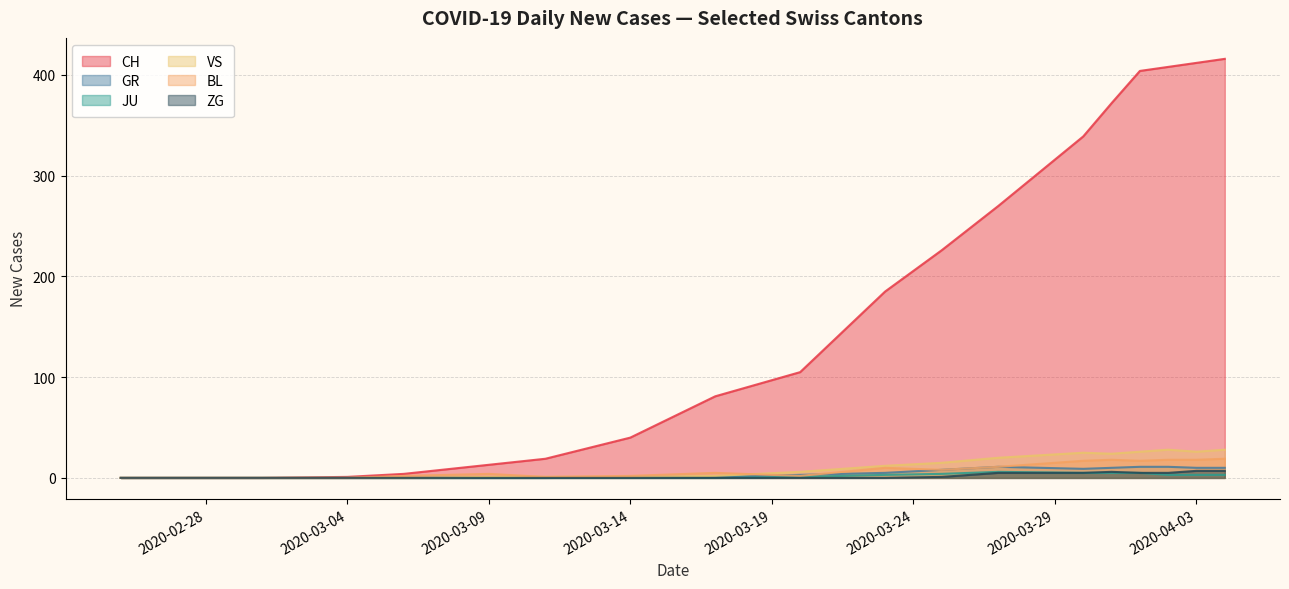

What is the difference between the second highest and minimum values in the CH series?

412